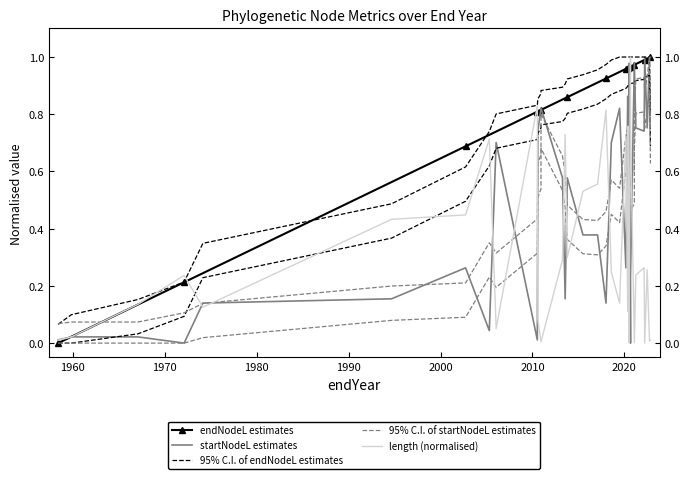

How many positive values does the length (normalised) series have?

39